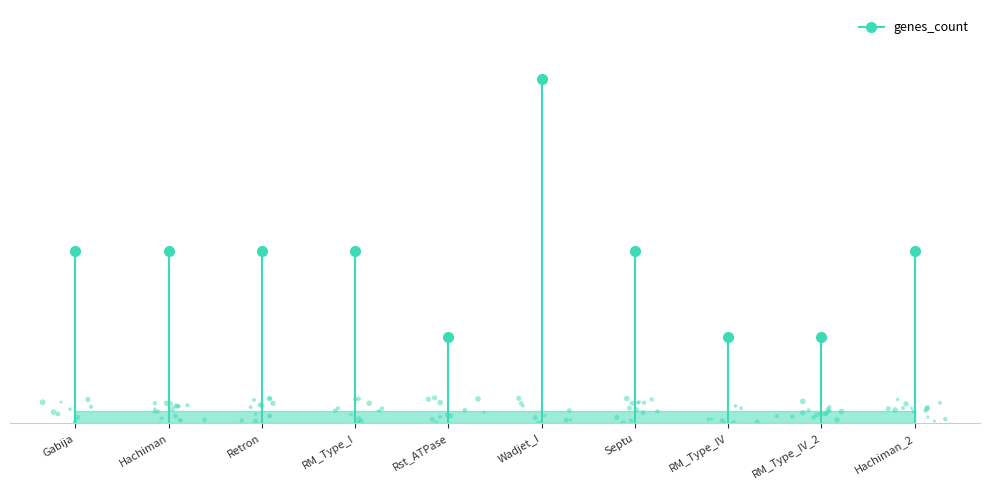

Approximately how many times larger is the value at RM_Type_I compared to Hachiman?

1.0